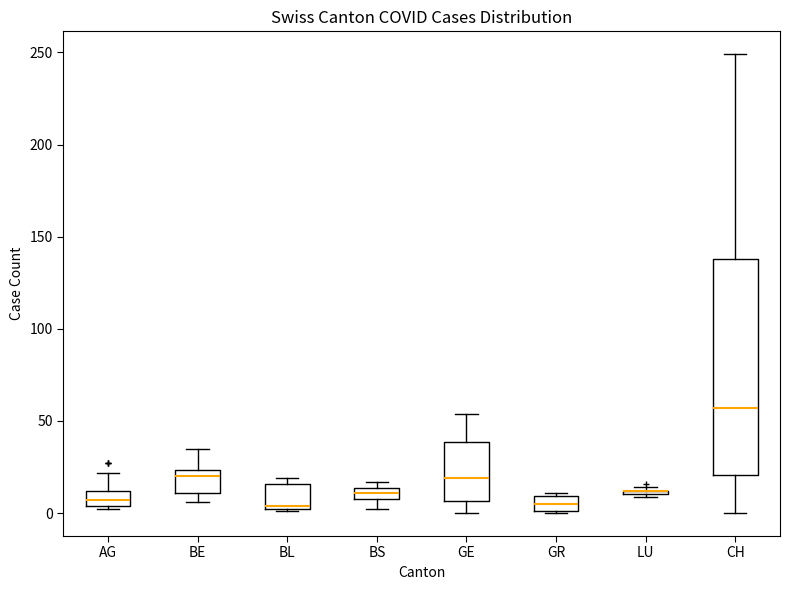

Where does the lower whisker of the box for CH end on the y-axis? The values are not printed on the chart, so give them approximately, as read against the axis.

0